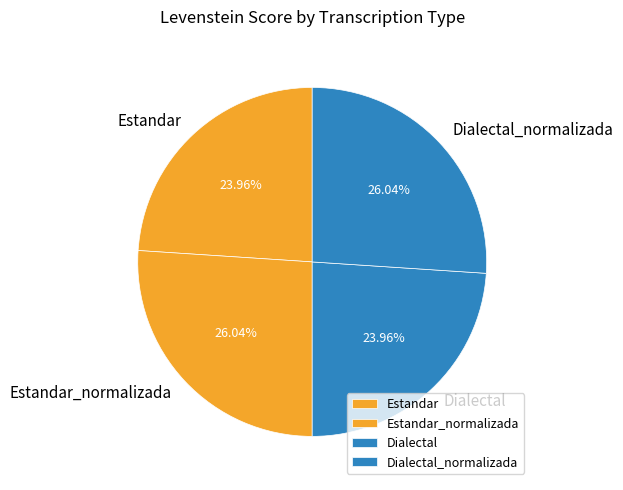

What percentage is the Dialectal slice, to the nearest percent?

24%